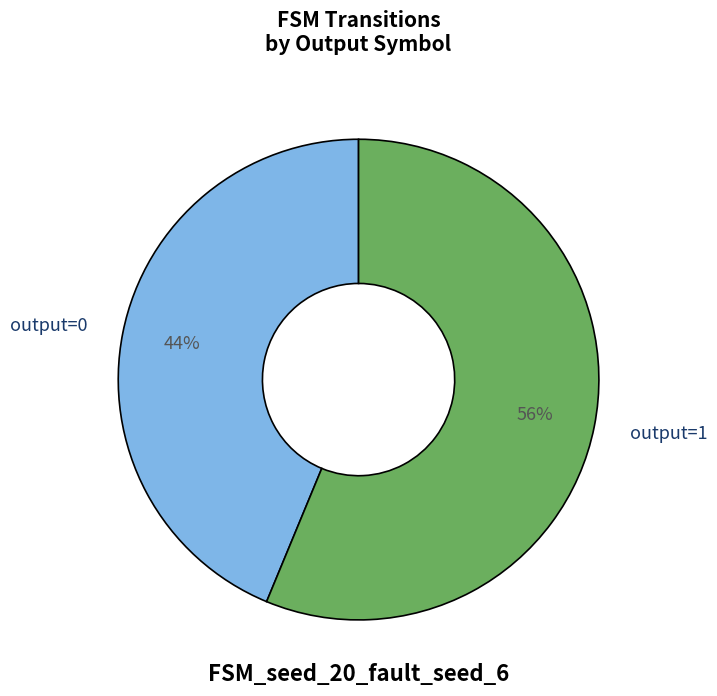

Between output=1 and output=0, which is larger?

output=1